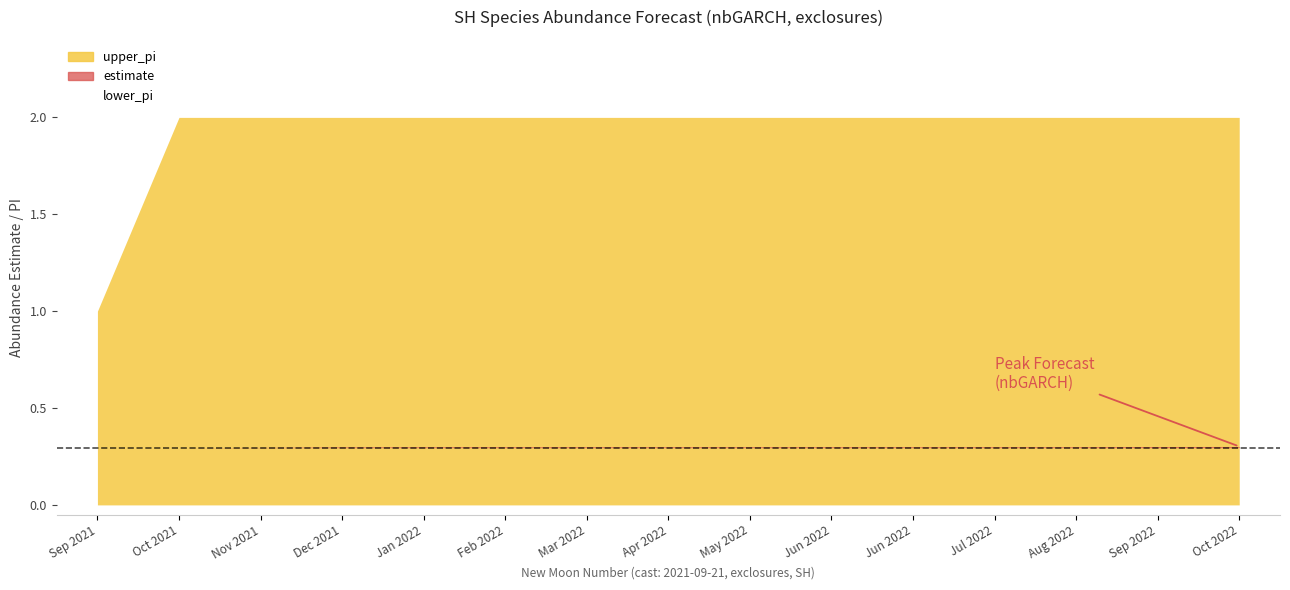

Which series has the largest range (max minus min)?

upper_pi